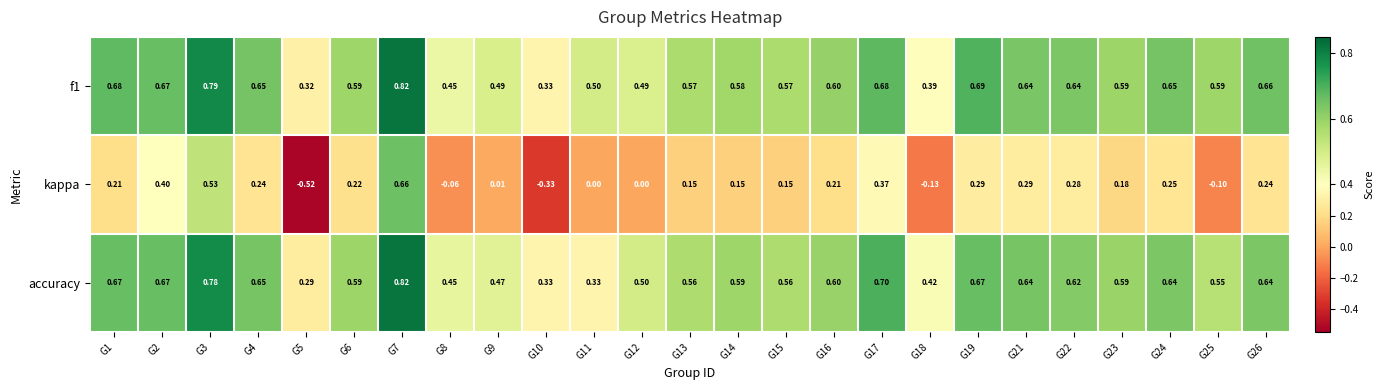

Which series has the largest range (max minus min)?

kappa